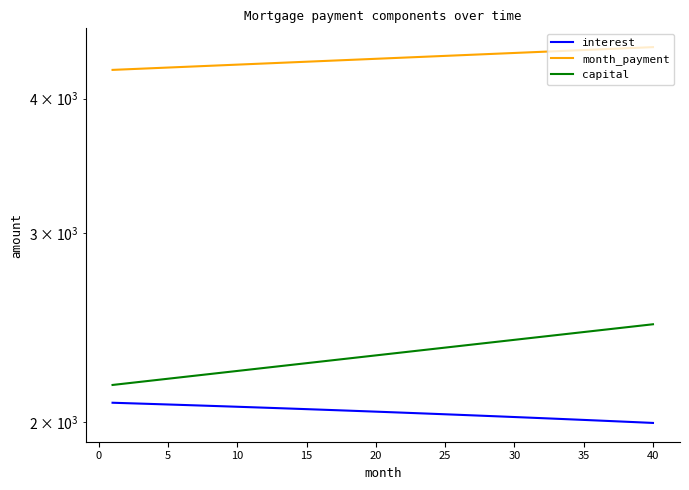

Which series has the largest total across all categories?

month_payment